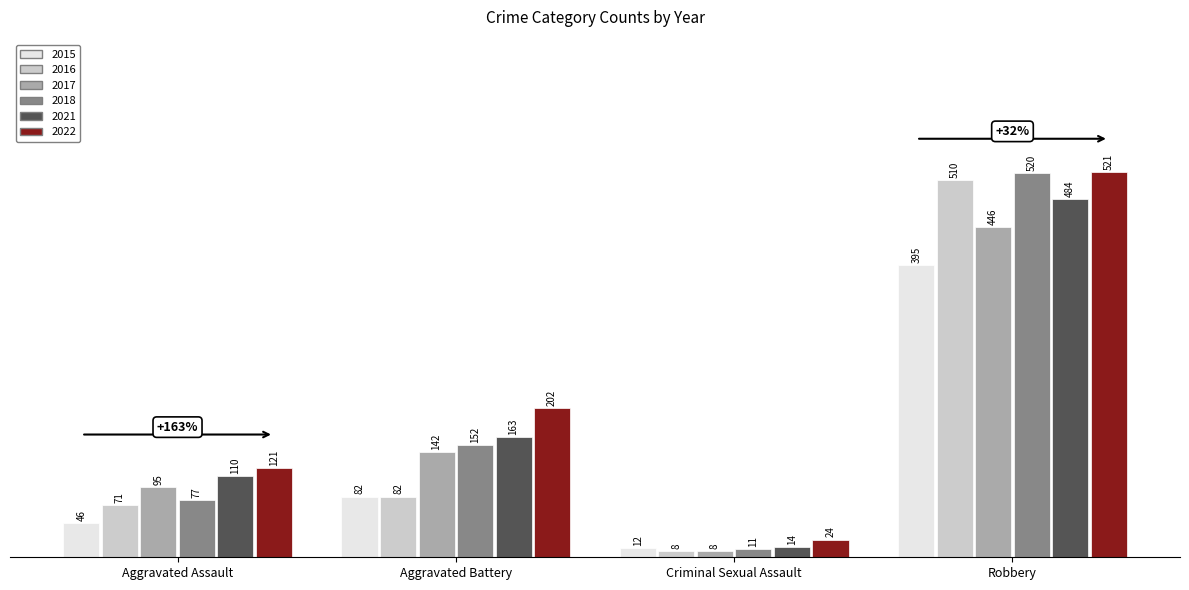

How many series are shown in this chart?

6